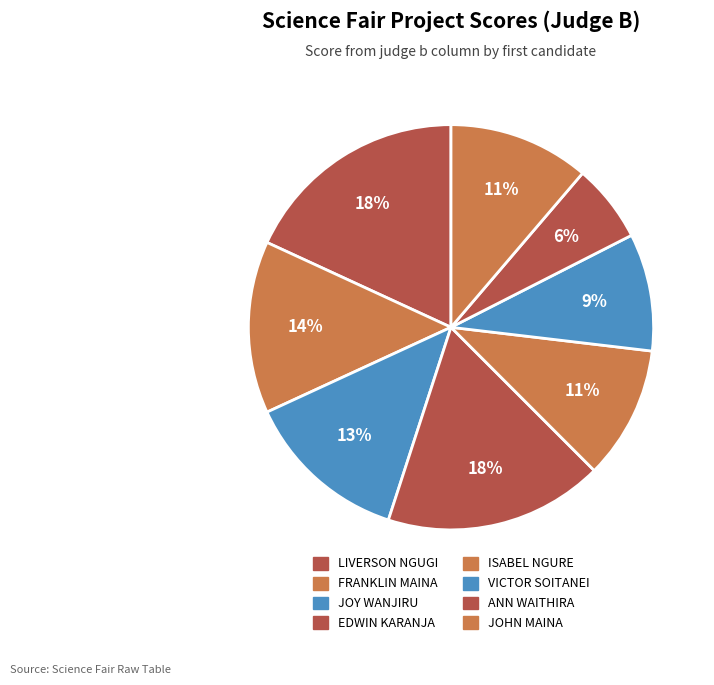

Approximately how many times larger is the value at ISABEL NGURE compared to FRANKLIN MAINA?

0.8